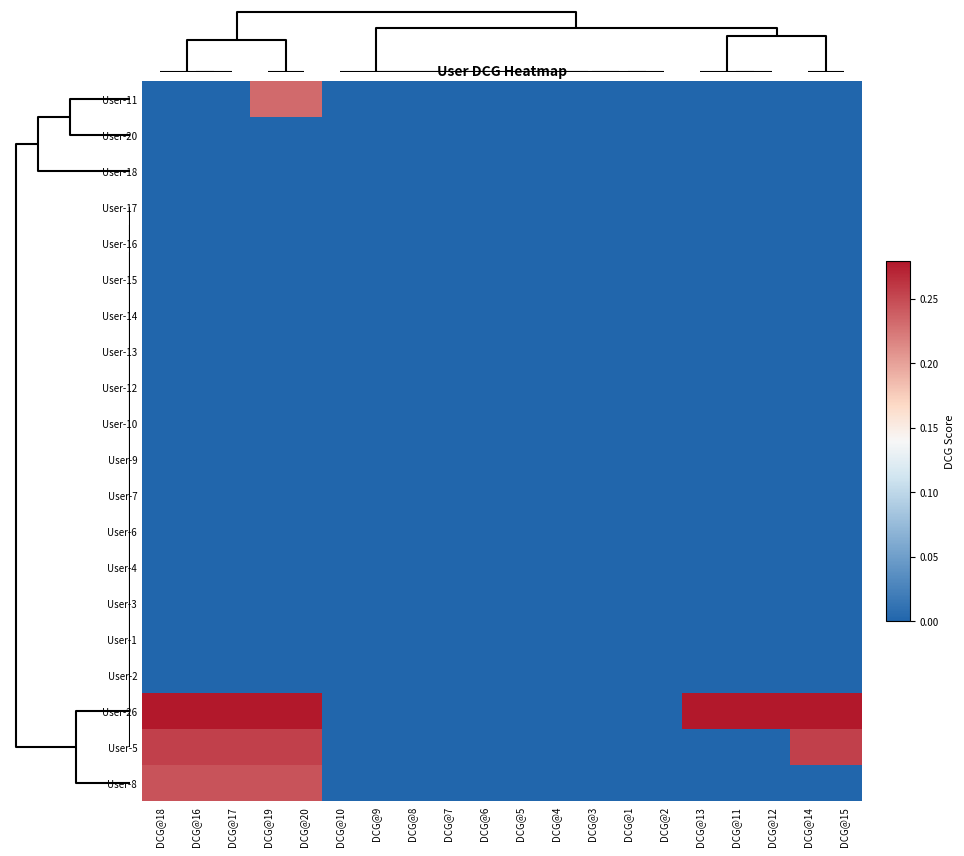

Reading left to right, transcribe all the data shown in this chart.

User-11: DCG@18=0.0	DCG@16=0.0	DCG@17=0.0	DCG@19=0.2	DCG@20=0.2	DCG@10=0.0	DCG@9=0.0	DCG@8=0.0	DCG@7=0.0	DCG@6=0.0	DCG@5=0.0	DCG@4=0.0	DCG@3=0.0	DCG@1=0.0	DCG@2=0.0	DCG@13=0.0	DCG@11=0.0	DCG@12=0.0	DCG@14=0.0	DCG@15=0.0
User-20: DCG@18=0.0	DCG@16=0.0	DCG@17=0.0	DCG@19=0.0	DCG@20=0.0	DCG@10=0.0	DCG@9=0.0	DCG@8=0.0	DCG@7=0.0	DCG@6=0.0	DCG@5=0.0	DCG@4=0.0	DCG@3=0.0	DCG@1=0.0	DCG@2=0.0	DCG@13=0.0	DCG@11=0.0	DCG@12=0.0	DCG@14=0.0	DCG@15=0.0
User-18: DCG@18=0.0	DCG@16=0.0	DCG@17=0.0	DCG@19=0.0	DCG@20=0.0	DCG@10=0.0	DCG@9=0.0	DCG@8=0.0	DCG@7=0.0	DCG@6=0.0	DCG@5=0.0	DCG@4=0.0	DCG@3=0.0	DCG@1=0.0	DCG@2=0.0	DCG@13=0.0	DCG@11=0.0	DCG@12=0.0	DCG@14=0.0	DCG@15=0.0
User-17: DCG@18=0.0	DCG@16=0.0	DCG@17=0.0	DCG@19=0.0	DCG@20=0.0	DCG@10=0.0	DCG@9=0.0	DCG@8=0.0	DCG@7=0.0	DCG@6=0.0	DCG@5=0.0	DCG@4=0.0	DCG@3=0.0	DCG@1=0.0	DCG@2=0.0	DCG@13=0.0	DCG@11=0.0	DCG@12=0.0	DCG@14=0.0	DCG@15=0.0
User-16: DCG@18=0.0	DCG@16=0.0	DCG@17=0.0	DCG@19=0.0	DCG@20=0.0	DCG@10=0.0	DCG@9=0.0	DCG@8=0.0	DCG@7=0.0	DCG@6=0.0	DCG@5=0.0	DCG@4=0.0	DCG@3=0.0	DCG@1=0.0	DCG@2=0.0	DCG@13=0.0	DCG@11=0.0	DCG@12=0.0	DCG@14=0.0	DCG@15=0.0
User-15: DCG@18=0.0	DCG@16=0.0	DCG@17=0.0	DCG@19=0.0	DCG@20=0.0	DCG@10=0.0	DCG@9=0.0	DCG@8=0.0	DCG@7=0.0	DCG@6=0.0	DCG@5=0.0	DCG@4=0.0	DCG@3=0.0	DCG@1=0.0	DCG@2=0.0	DCG@13=0.0	DCG@11=0.0	DCG@12=0.0	DCG@14=0.0	DCG@15=0.0
User-14: DCG@18=0.0	DCG@16=0.0	DCG@17=0.0	DCG@19=0.0	DCG@20=0.0	DCG@10=0.0	DCG@9=0.0	DCG@8=0.0	DCG@7=0.0	DCG@6=0.0	DCG@5=0.0	DCG@4=0.0	DCG@3=0.0	DCG@1=0.0	DCG@2=0.0	DCG@13=0.0	DCG@11=0.0	DCG@12=0.0	DCG@14=0.0	DCG@15=0.0
User-13: DCG@18=0.0	DCG@16=0.0	DCG@17=0.0	DCG@19=0.0	DCG@20=0.0	DCG@10=0.0	DCG@9=0.0	DCG@8=0.0	DCG@7=0.0	DCG@6=0.0	DCG@5=0.0	DCG@4=0.0	DCG@3=0.0	DCG@1=0.0	DCG@2=0.0	DCG@13=0.0	DCG@11=0.0	DCG@12=0.0	DCG@14=0.0	DCG@15=0.0
User-12: DCG@18=0.0	DCG@16=0.0	DCG@17=0.0	DCG@19=0.0	DCG@20=0.0	DCG@10=0.0	DCG@9=0.0	DCG@8=0.0	DCG@7=0.0	DCG@6=0.0	DCG@5=0.0	DCG@4=0.0	DCG@3=0.0	DCG@1=0.0	DCG@2=0.0	DCG@13=0.0	DCG@11=0.0	DCG@12=0.0	DCG@14=0.0	DCG@15=0.0
User-10: DCG@18=0.0	DCG@16=0.0	DCG@17=0.0	DCG@19=0.0	DCG@20=0.0	DCG@10=0.0	DCG@9=0.0	DCG@8=0.0	DCG@7=0.0	DCG@6=0.0	DCG@5=0.0	DCG@4=0.0	DCG@3=0.0	DCG@1=0.0	DCG@2=0.0	DCG@13=0.0	DCG@11=0.0	DCG@12=0.0	DCG@14=0.0	DCG@15=0.0
User-9: DCG@18=0.0	DCG@16=0.0	DCG@17=0.0	DCG@19=0.0	DCG@20=0.0	DCG@10=0.0	DCG@9=0.0	DCG@8=0.0	DCG@7=0.0	DCG@6=0.0	DCG@5=0.0	DCG@4=0.0	DCG@3=0.0	DCG@1=0.0	DCG@2=0.0	DCG@13=0.0	DCG@11=0.0	DCG@12=0.0	DCG@14=0.0	DCG@15=0.0
User-7: DCG@18=0.0	DCG@16=0.0	DCG@17=0.0	DCG@19=0.0	DCG@20=0.0	DCG@10=0.0	DCG@9=0.0	DCG@8=0.0	DCG@7=0.0	DCG@6=0.0	DCG@5=0.0	DCG@4=0.0	DCG@3=0.0	DCG@1=0.0	DCG@2=0.0	DCG@13=0.0	DCG@11=0.0	DCG@12=0.0	DCG@14=0.0	DCG@15=0.0
User-6: DCG@18=0.0	DCG@16=0.0	DCG@17=0.0	DCG@19=0.0	DCG@20=0.0	DCG@10=0.0	DCG@9=0.0	DCG@8=0.0	DCG@7=0.0	DCG@6=0.0	DCG@5=0.0	DCG@4=0.0	DCG@3=0.0	DCG@1=0.0	DCG@2=0.0	DCG@13=0.0	DCG@11=0.0	DCG@12=0.0	DCG@14=0.0	DCG@15=0.0
User-4: DCG@18=0.0	DCG@16=0.0	DCG@17=0.0	DCG@19=0.0	DCG@20=0.0	DCG@10=0.0	DCG@9=0.0	DCG@8=0.0	DCG@7=0.0	DCG@6=0.0	DCG@5=0.0	DCG@4=0.0	DCG@3=0.0	DCG@1=0.0	DCG@2=0.0	DCG@13=0.0	DCG@11=0.0	DCG@12=0.0	DCG@14=0.0	DCG@15=0.0
User-3: DCG@18=0.0	DCG@16=0.0	DCG@17=0.0	DCG@19=0.0	DCG@20=0.0	DCG@10=0.0	DCG@9=0.0	DCG@8=0.0	DCG@7=0.0	DCG@6=0.0	DCG@5=0.0	DCG@4=0.0	DCG@3=0.0	DCG@1=0.0	DCG@2=0.0	DCG@13=0.0	DCG@11=0.0	DCG@12=0.0	DCG@14=0.0	DCG@15=0.0
User-1: DCG@18=0.0	DCG@16=0.0	DCG@17=0.0	DCG@19=0.0	DCG@20=0.0	DCG@10=0.0	DCG@9=0.0	DCG@8=0.0	DCG@7=0.0	DCG@6=0.0	DCG@5=0.0	DCG@4=0.0	DCG@3=0.0	DCG@1=0.0	DCG@2=0.0	DCG@13=0.0	DCG@11=0.0	DCG@12=0.0	DCG@14=0.0	DCG@15=0.0
User-2: DCG@18=0.0	DCG@16=0.0	DCG@17=0.0	DCG@19=0.0	DCG@20=0.0	DCG@10=0.0	DCG@9=0.0	DCG@8=0.0	DCG@7=0.0	DCG@6=0.0	DCG@5=0.0	DCG@4=0.0	DCG@3=0.0	DCG@1=0.0	DCG@2=0.0	DCG@13=0.0	DCG@11=0.0	DCG@12=0.0	DCG@14=0.0	DCG@15=0.0
User-26: DCG@18=0.3	DCG@16=0.3	DCG@17=0.3	DCG@19=0.3	DCG@20=0.3	DCG@10=0.0	DCG@9=0.0	DCG@8=0.0	DCG@7=0.0	DCG@6=0.0	DCG@5=0.0	DCG@4=0.0	DCG@3=0.0	DCG@1=0.0	DCG@2=0.0	DCG@13=0.3	DCG@11=0.3	DCG@12=0.3	DCG@14=0.3	DCG@15=0.3
User-5: DCG@18=0.3	DCG@16=0.3	DCG@17=0.3	DCG@19=0.3	DCG@20=0.3	DCG@10=0.0	DCG@9=0.0	DCG@8=0.0	DCG@7=0.0	DCG@6=0.0	DCG@5=0.0	DCG@4=0.0	DCG@3=0.0	DCG@1=0.0	DCG@2=0.0	DCG@13=0.0	DCG@11=0.0	DCG@12=0.0	DCG@14=0.3	DCG@15=0.3
User-8: DCG@18=0.2	DCG@16=0.2	DCG@17=0.2	DCG@19=0.2	DCG@20=0.2	DCG@10=0.0	DCG@9=0.0	DCG@8=0.0	DCG@7=0.0	DCG@6=0.0	DCG@5=0.0	DCG@4=0.0	DCG@3=0.0	DCG@1=0.0	DCG@2=0.0	DCG@13=0.0	DCG@11=0.0	DCG@12=0.0	DCG@14=0.0	DCG@15=0.0